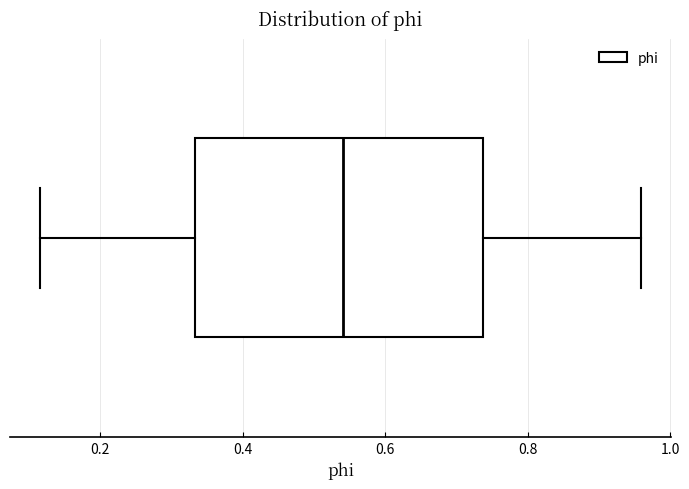

Transcribe this box plot: give where the median line is, the range the box spans, and where the two whiskers end, as read against the x-axis. The values are not printed on the chart, so give them approximately, as read against the axis.

median 0.54, box 0.34 to 0.74, whiskers 0.12 to 0.96